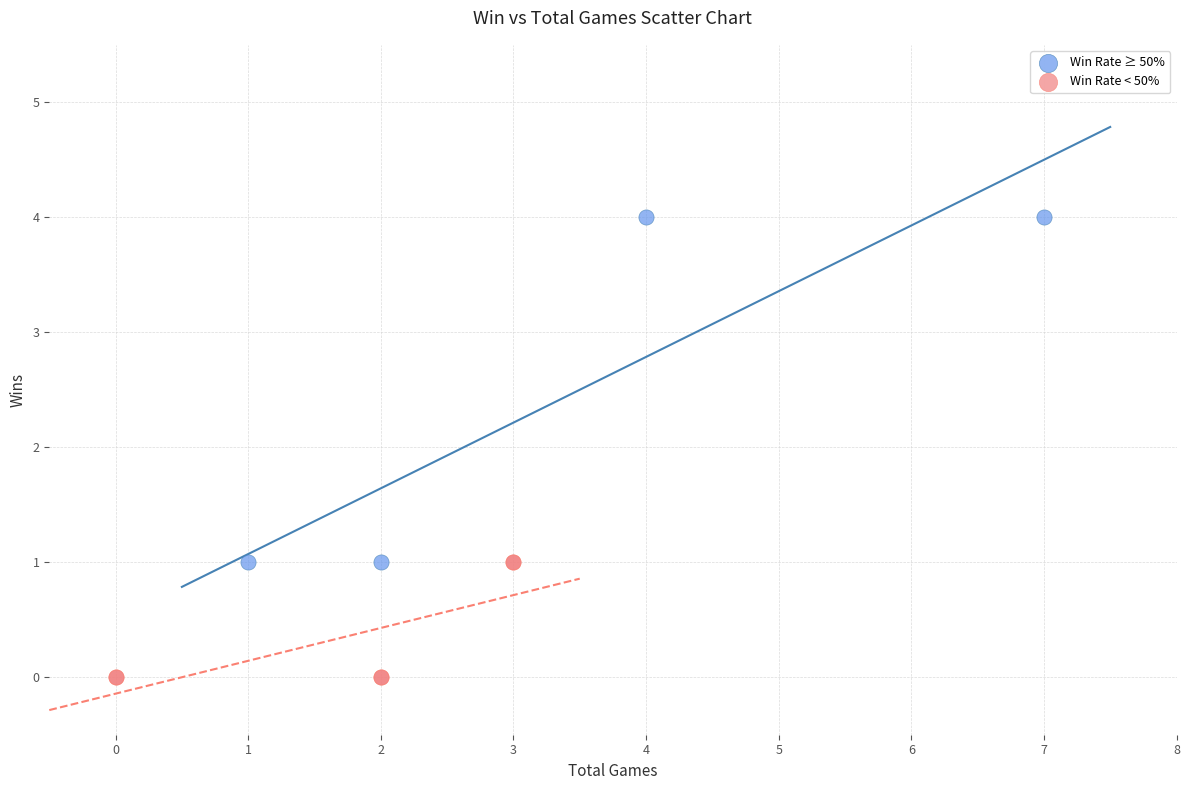

Which series reaches the maximum Y coordinate?

Win Rate ≥ 50%